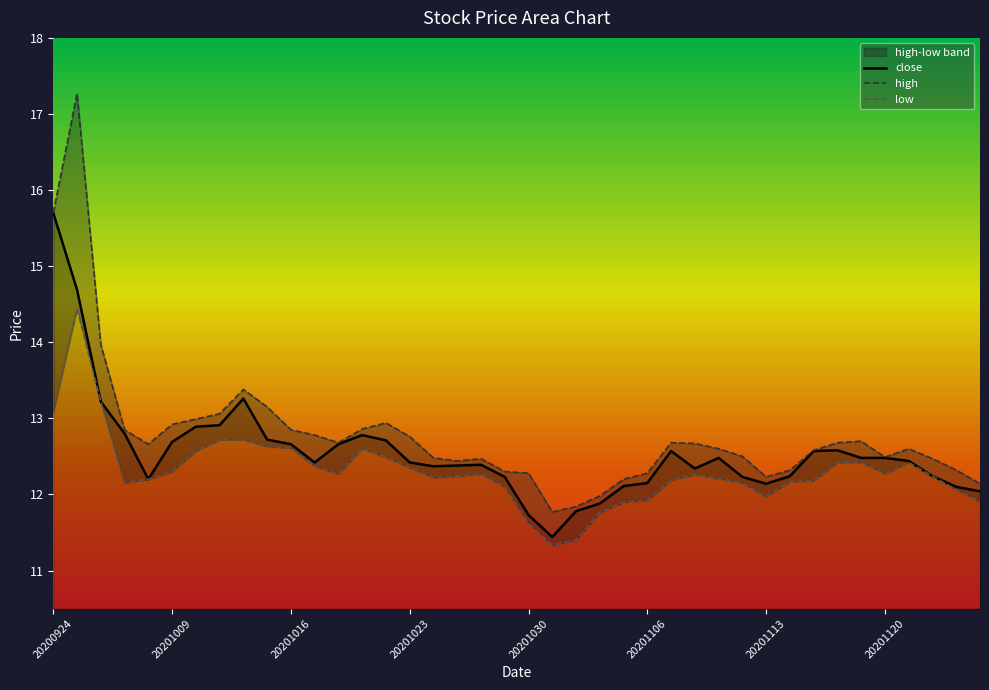

What is the difference between the low values at 11 and 32?

0.2